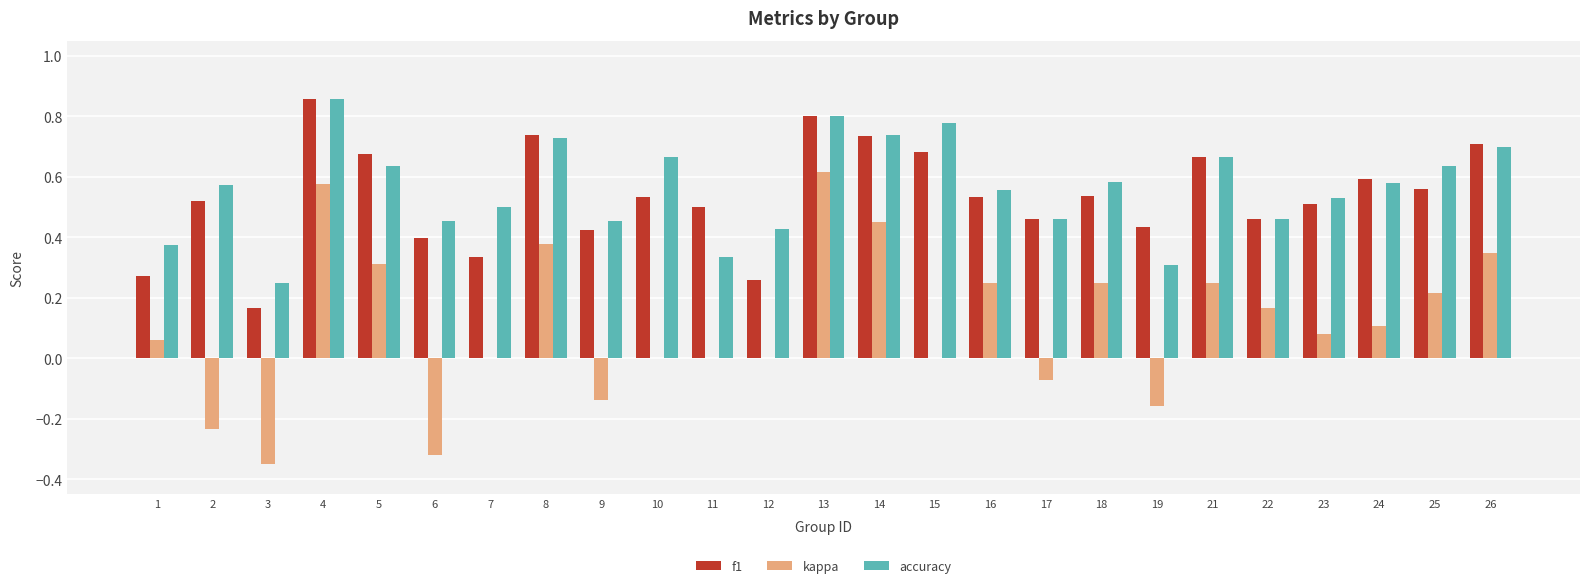

What are all the series names shown in the legend?

f1, kappa, accuracy